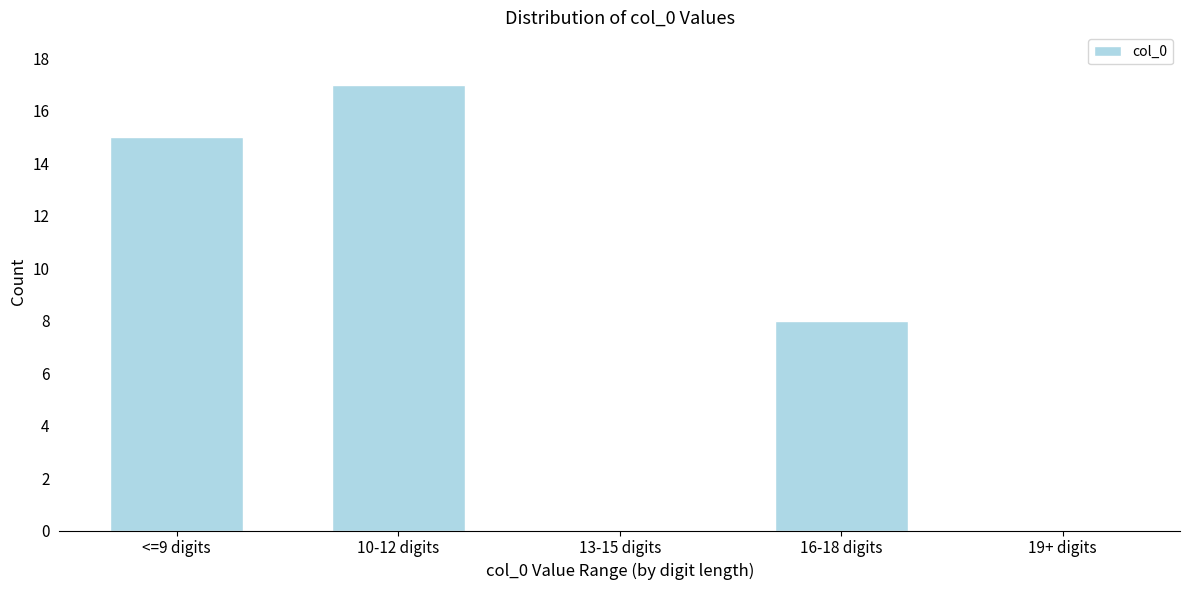

Reading left to right, what are all the values shown in this chart?

<=9 digits=15	10-12 digits=17	13-15 digits=0	16-18 digits=8	19+ digits=0